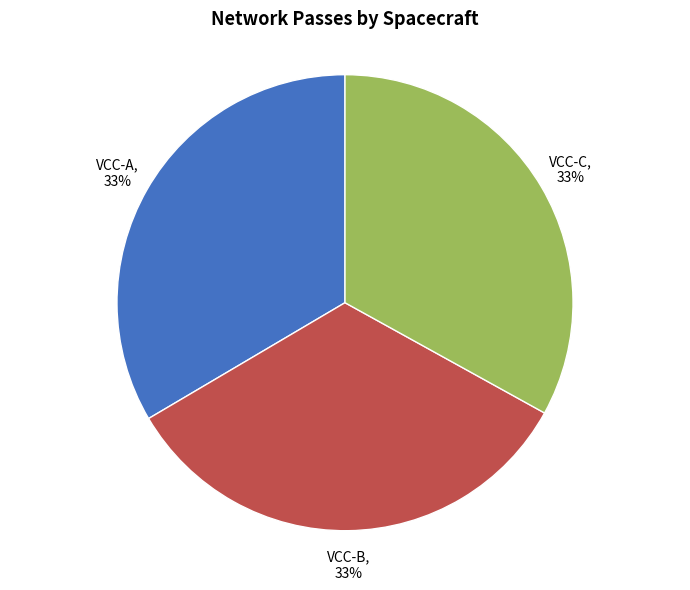

To the nearest percent, what is the average slice percentage?

33%